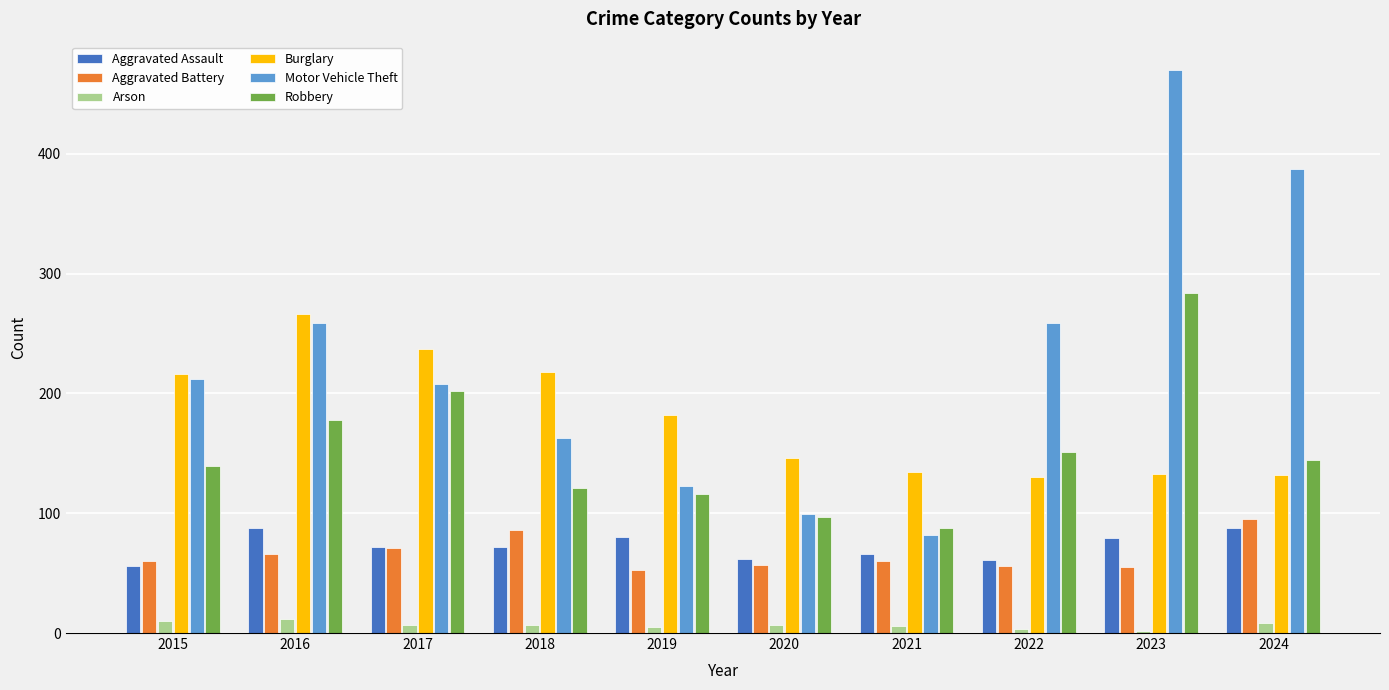

At which label does Robbery reach its peak?

2023